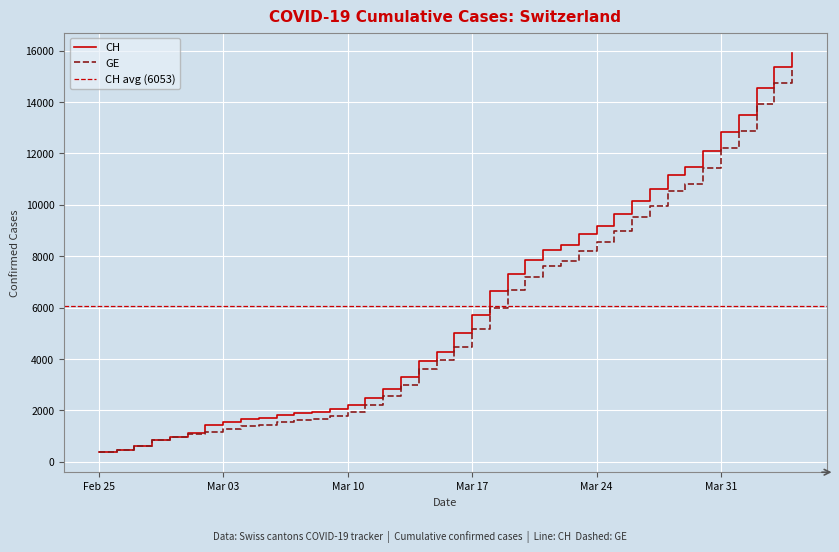

Rank the series by their average value, from highest to lowest.

CH, GE